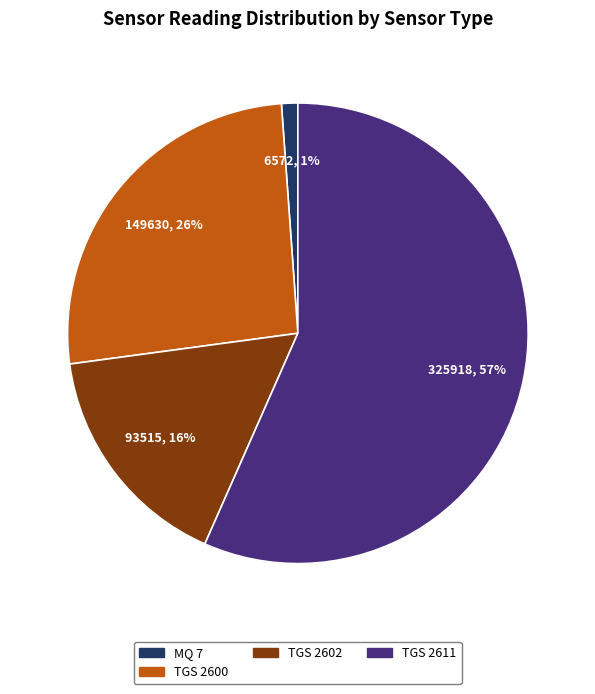

Count the number of slices in the pie.

4